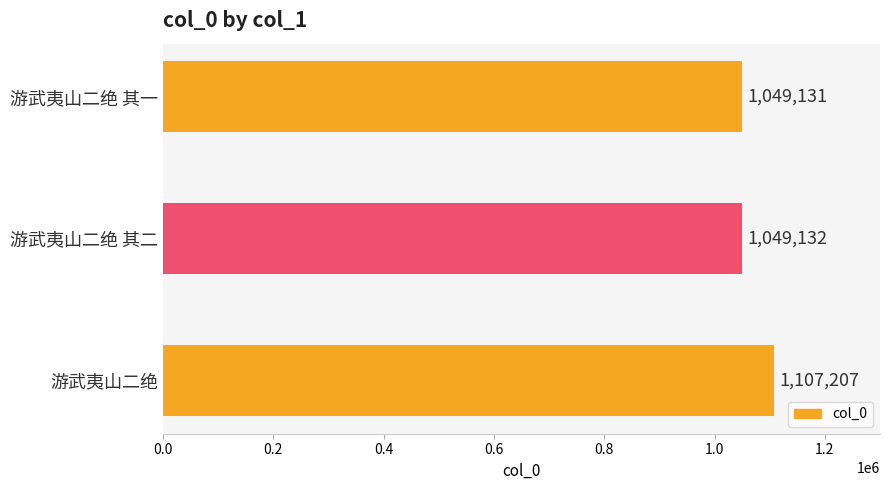

What is the sum of all values?

3205470